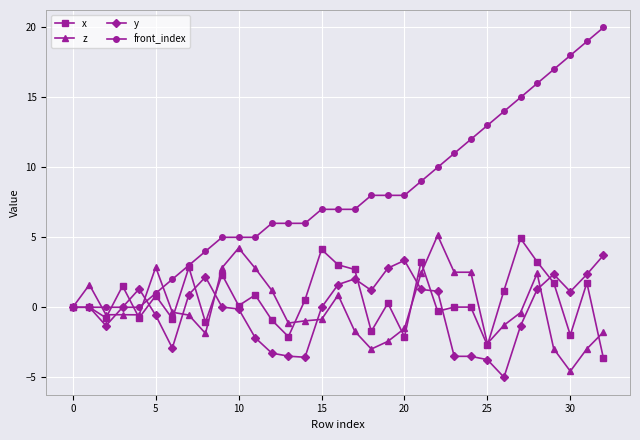

What is the lowest value of the z series?

-4.6